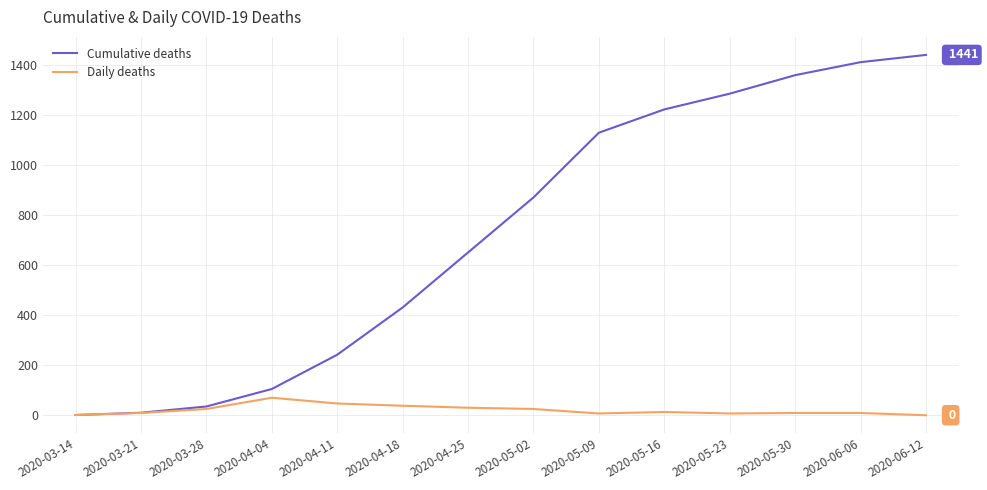

Rank the series by their maximum value, from highest to lowest.

Cumulative deaths, Daily deaths